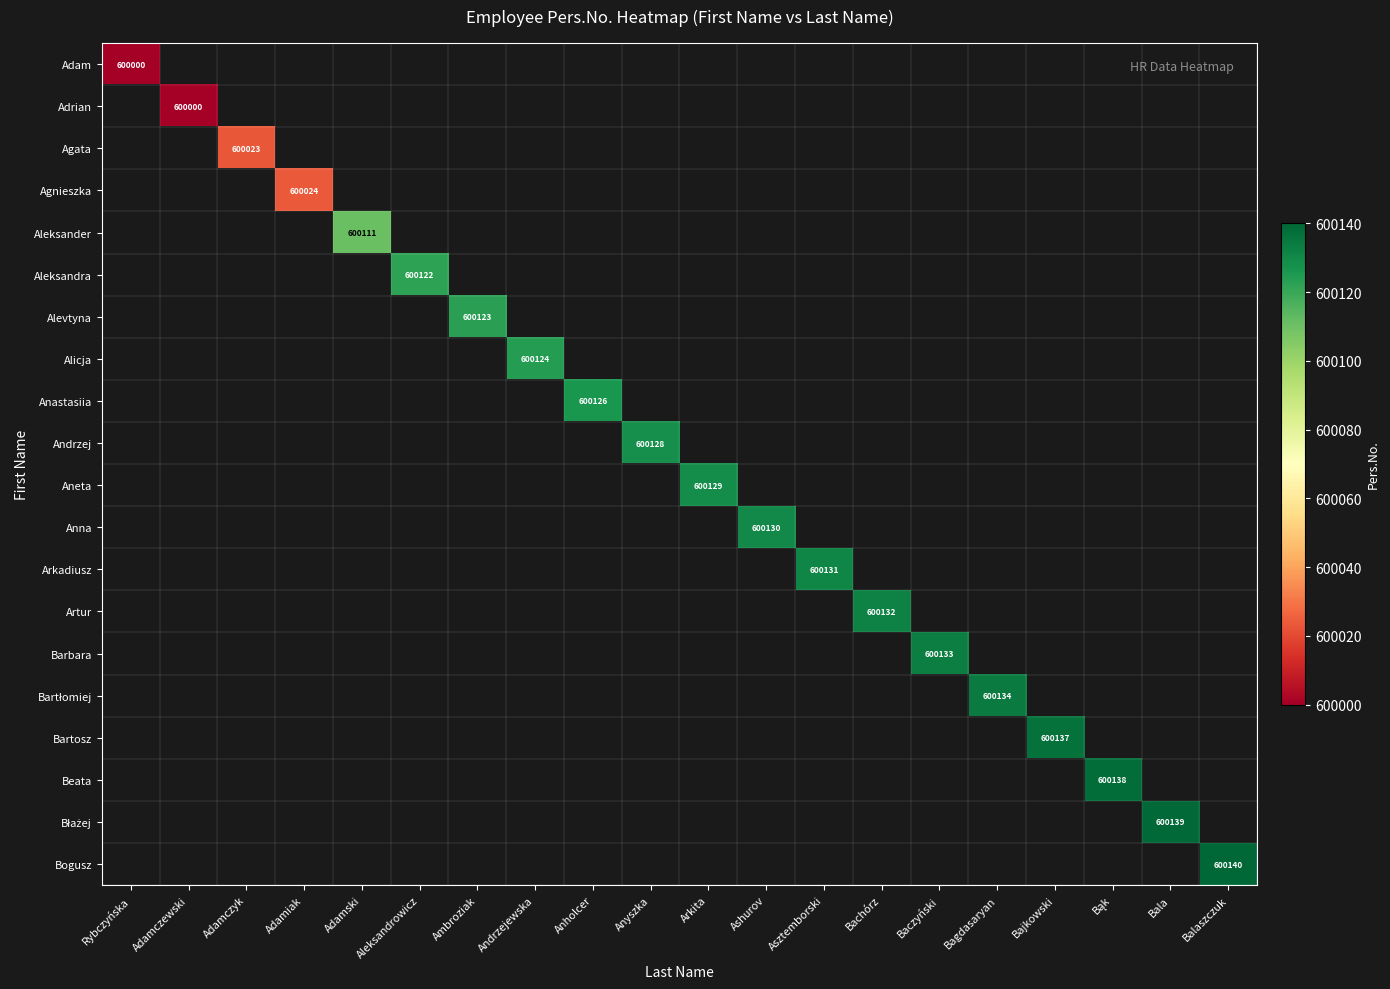

Is it true that Anastasiia equals 600126 at Anholcer?

True